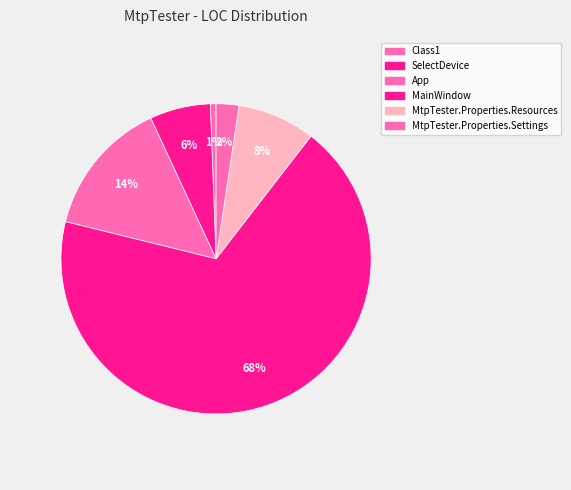

Which category has the biggest portion of the pie?

MainWindow